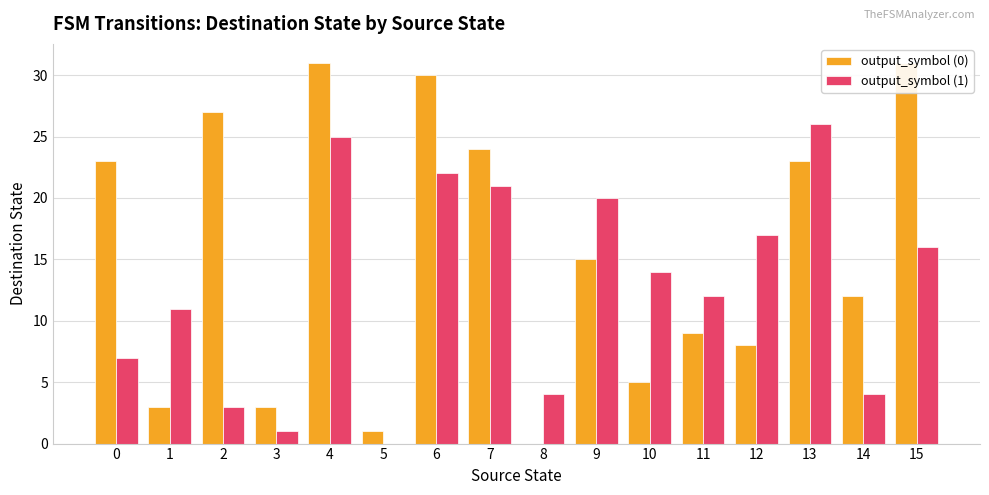

What is the difference between the maximum and second lowest values in the output_symbol (0) series?

30